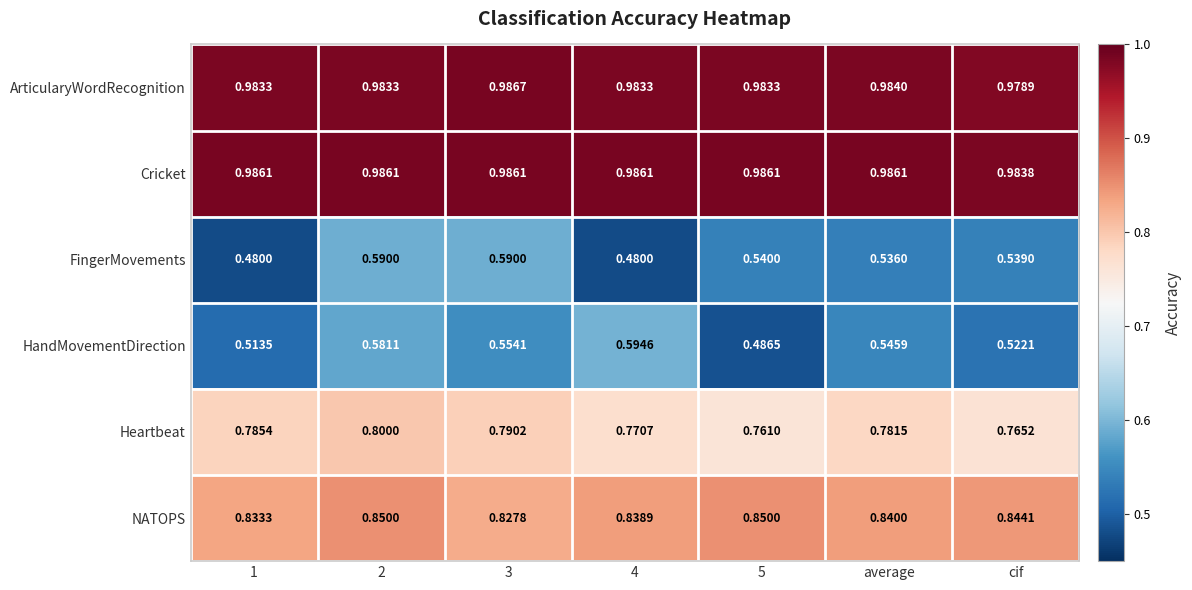

What is the total value across all series at 1?

4.6